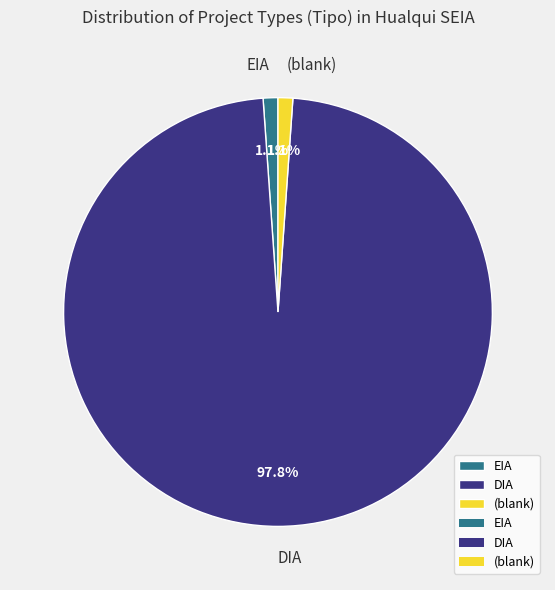

Is there a majority slice in this chart?

Yes